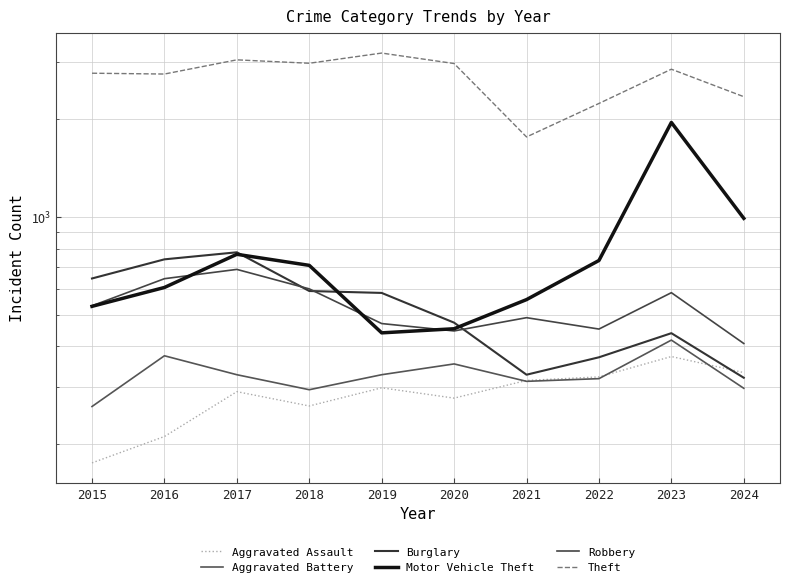

How many series are shown in this chart?

6